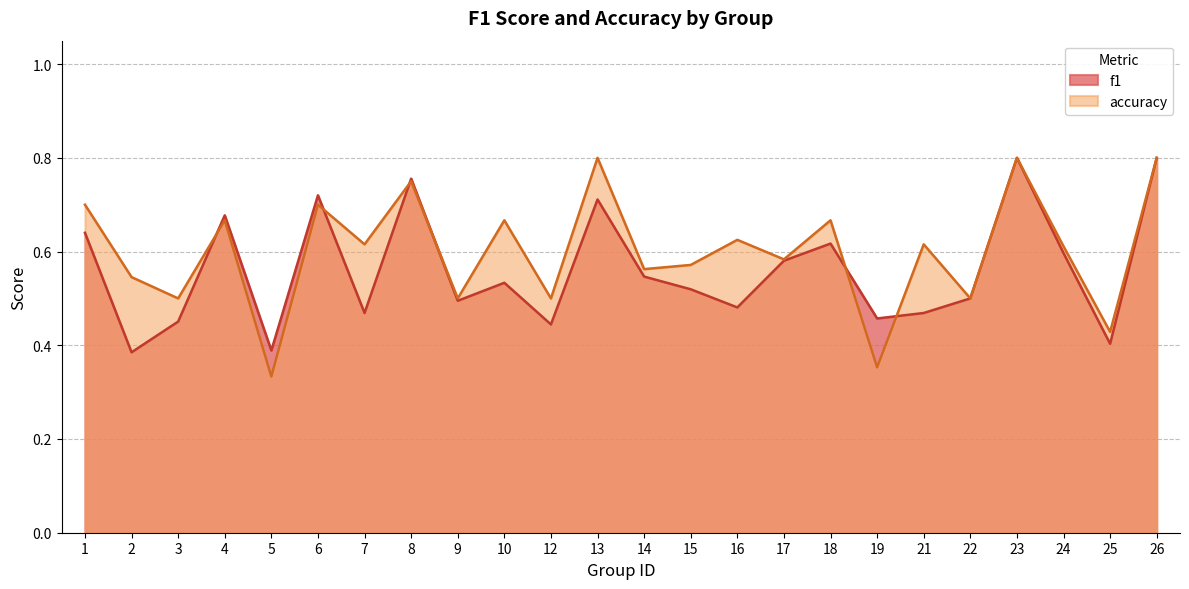

What is the value of the f1 point at the 4th from the left?

0.7